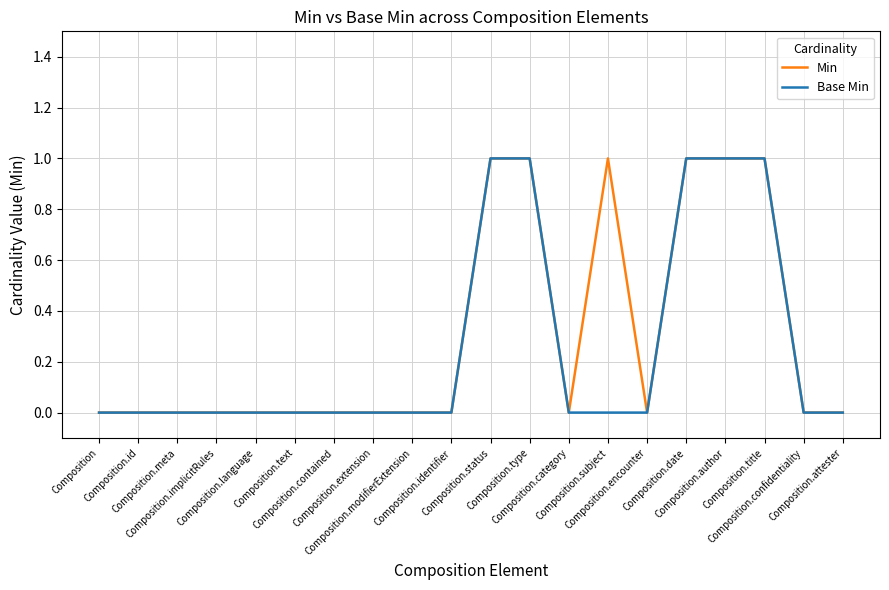

What is the difference between the second highest and second lowest values in the Base Min series?

1